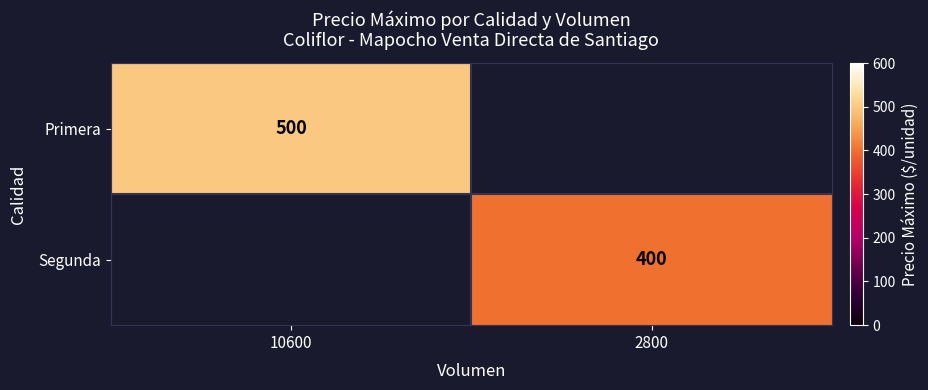

Is the value of Segunda at 2800 greater than the value of Primera at 10600?

No